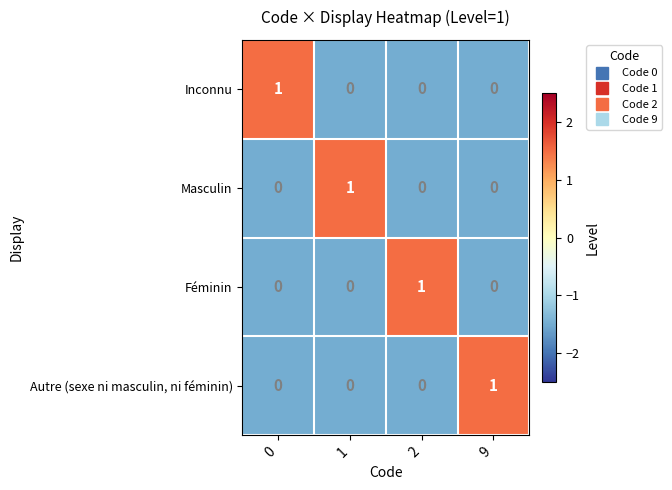

True or false: Autre (sexe ni masculin, ni féminin) has a value of 2 at 9.

False